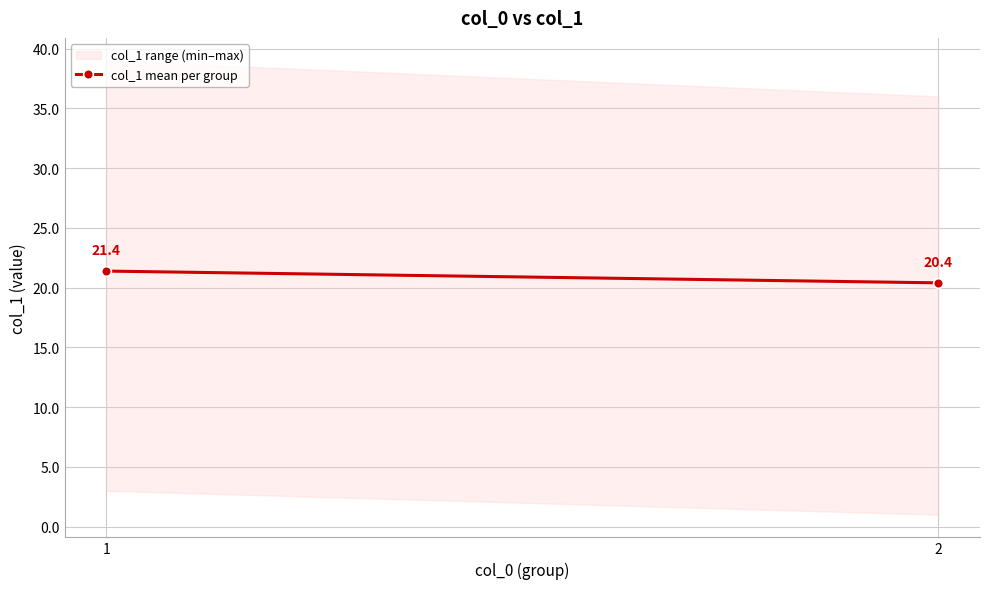

Is it true that the value at 2 is 32.2?

False